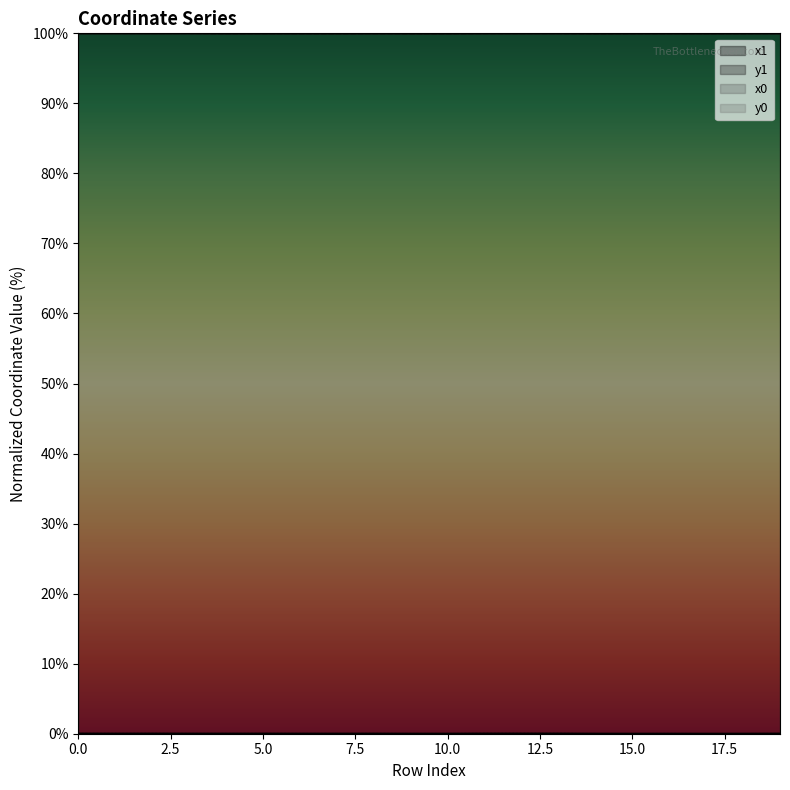

Does the chart have visible grid lines?

No